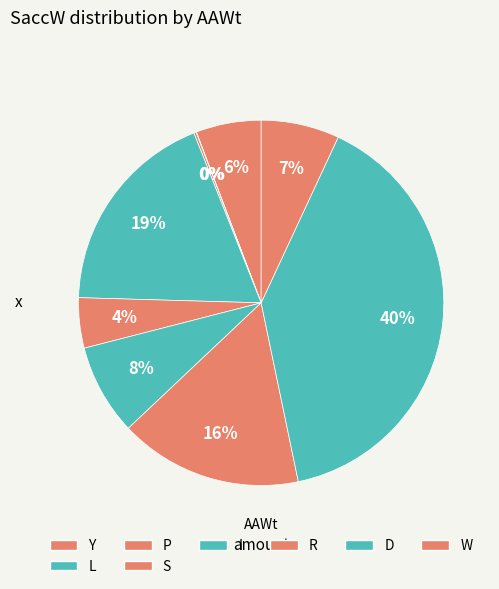

Is there a majority slice in this chart?

No